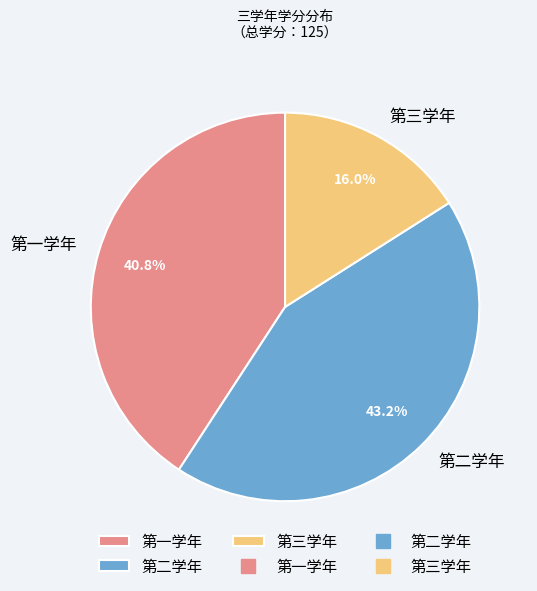

To the nearest percent, what is the combined percentage of 第三学年 and 第二学年?

59%